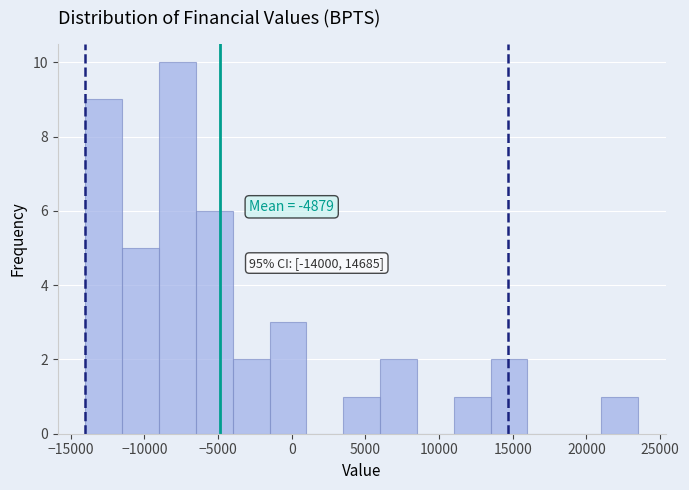

Which range on the x-axis has the tallest bar?

-9000 to -6500